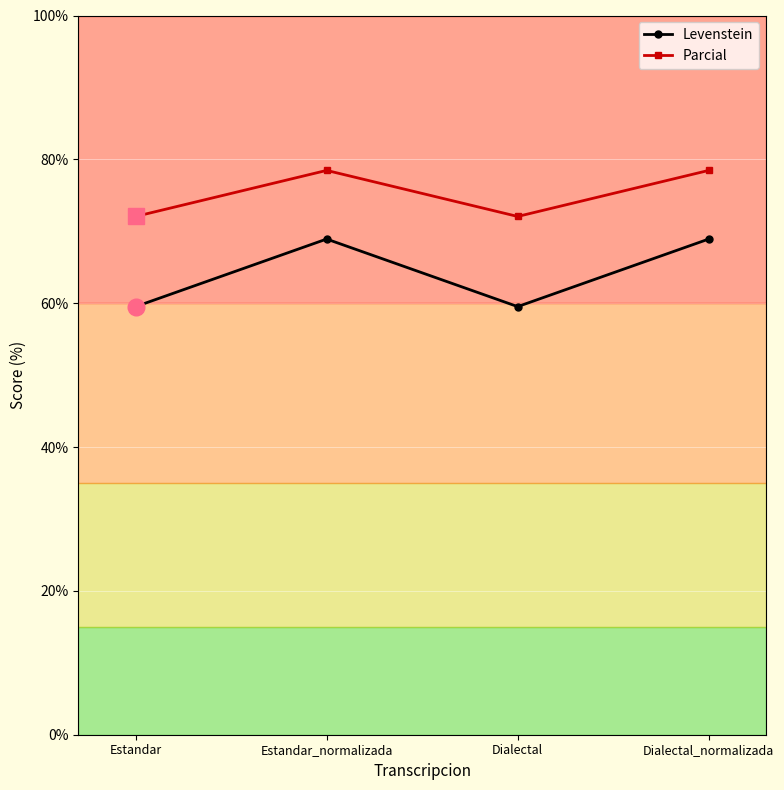

List the series in order of their peak value, lowest first.

Levenstein, Parcial